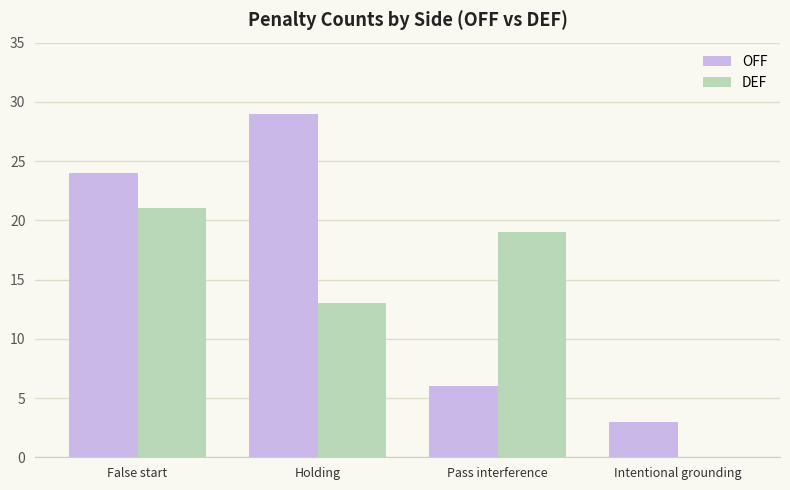

Which series has the widest spread of values?

OFF